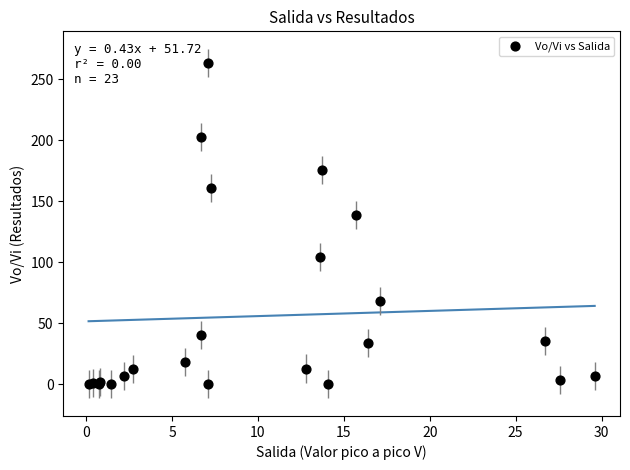

What Y value in the scatter plot is closest to 131?

139.1